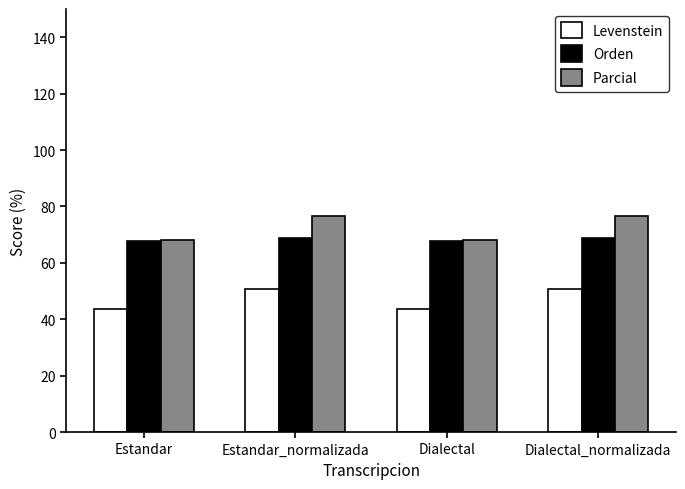

Reading left to right, extract all data points from this chart.

Levenstein: 43.5	50.6	43.5	50.6
Orden: 67.9	68.7	67.9	68.7
Parcial: 68.2	76.5	68.2	76.5